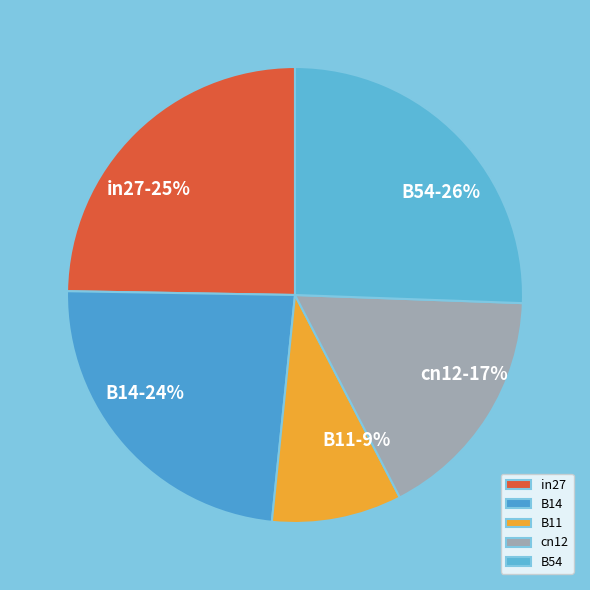

What is the smallest slice in the pie chart?

B11